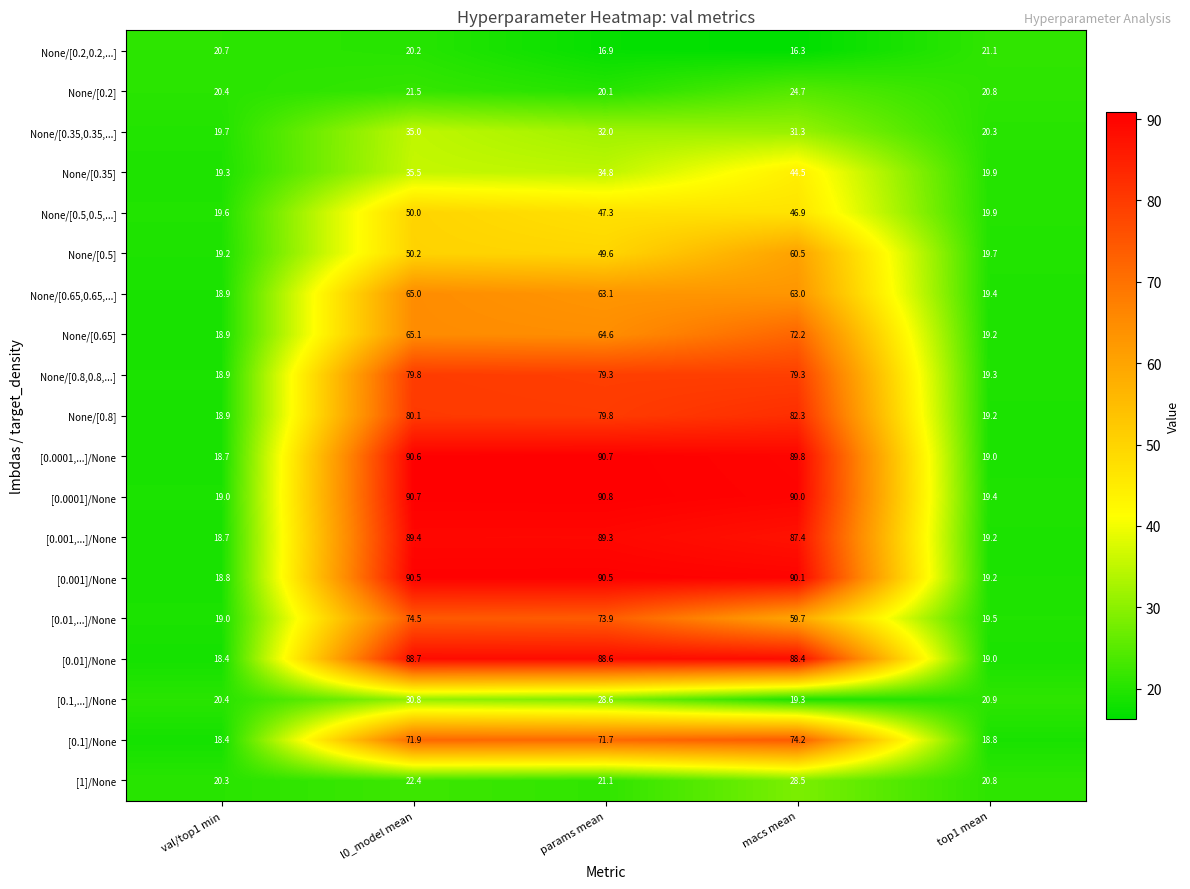

What is the minimum value shown in the chart?

16.3